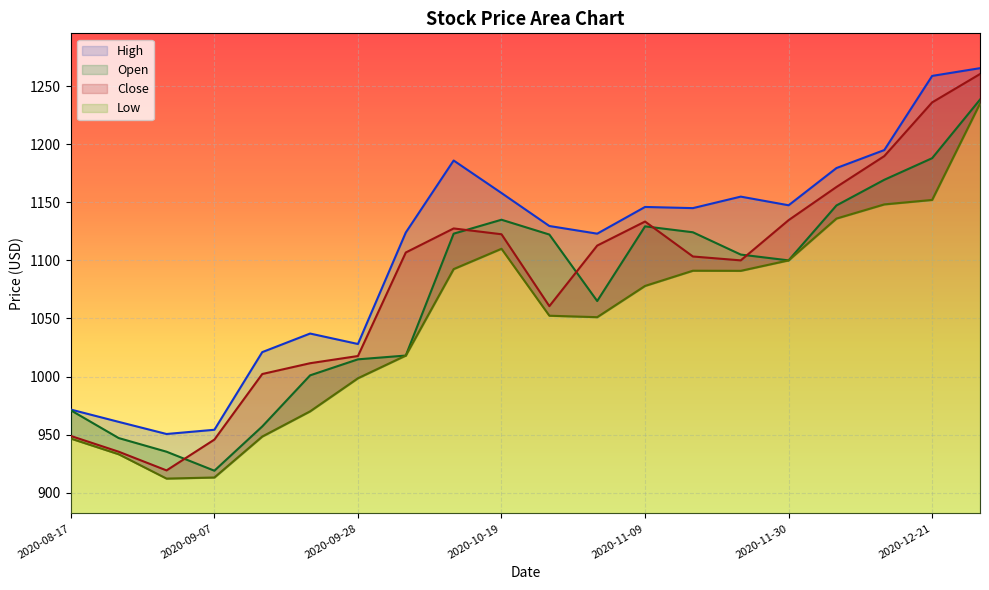

Which category has the lowest value across all series?

2020-08-31